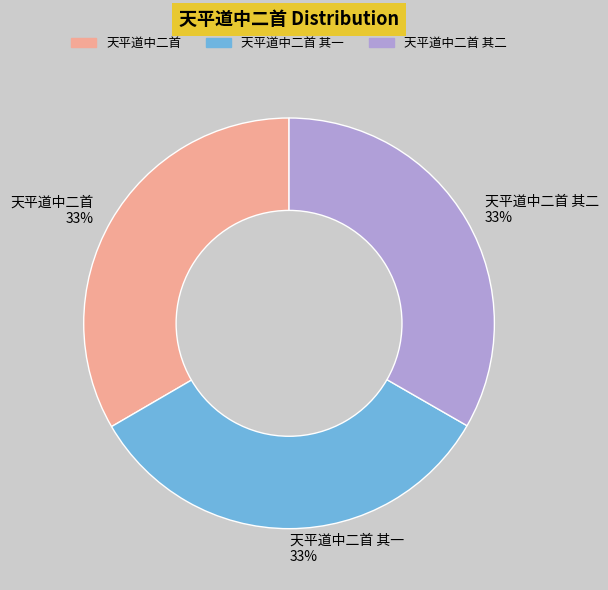

Is the sum of 天平道中二首 33% and 天平道中二首 其二 33% greater than half?

Yes